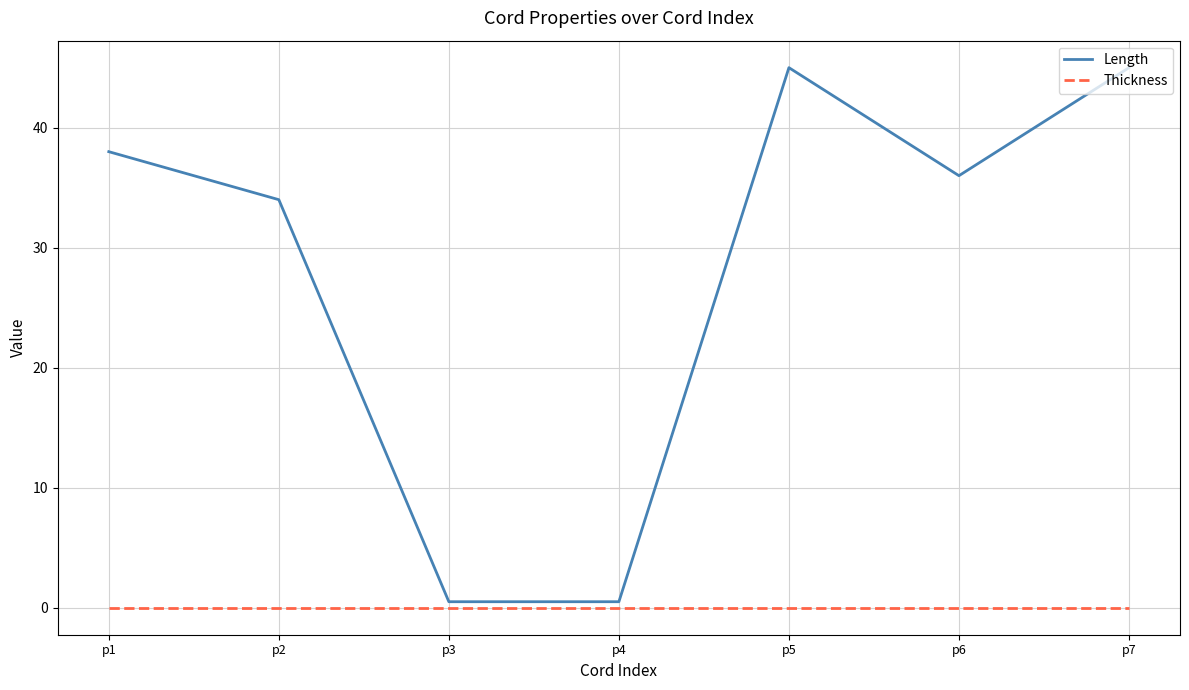

Rank the series at p3 from highest to lowest value.

Length, Thickness